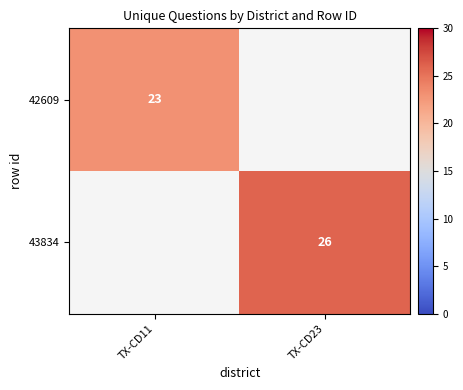

The value of 42609 at TX-CD11 is 7. True or false?

False